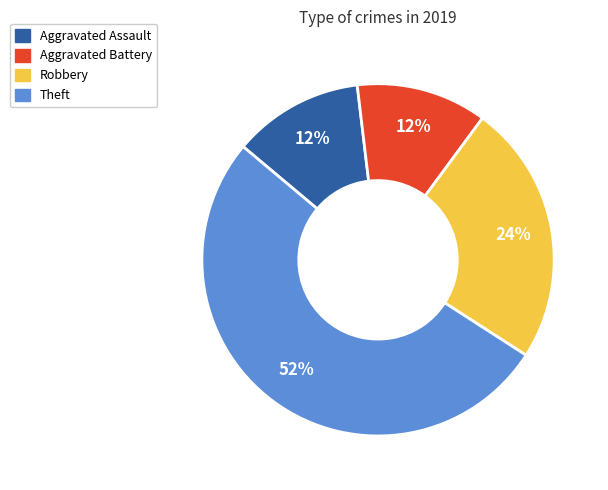

Does Theft account for over 50% of the chart?

Yes